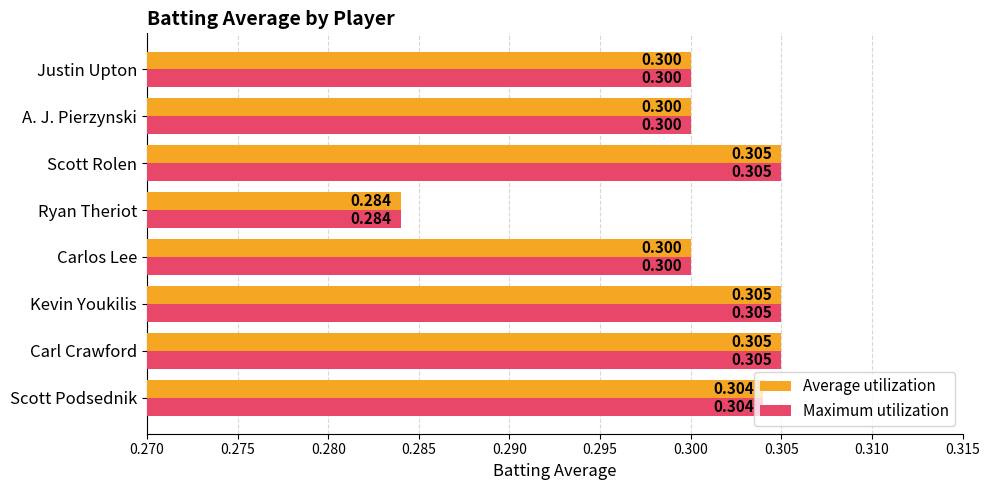

Is the value of Maximum utilization at A. J. Pierzynski greater than the value of Average utilization at Ryan Theriot?

Yes